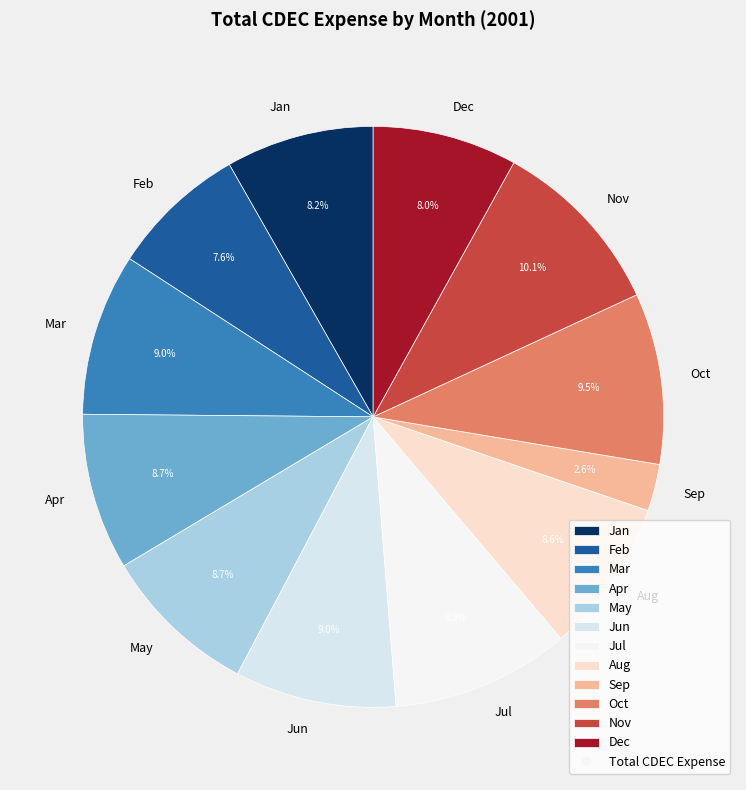

To the nearest percent, what is the combined percentage of Feb and Mar?

17%